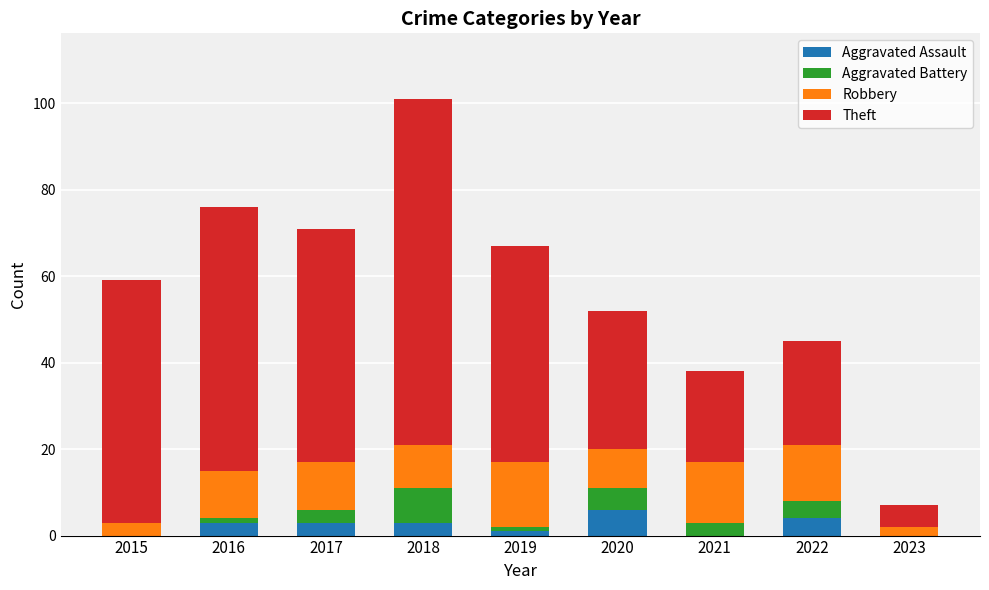

What is the total value across all series at 2021?

38